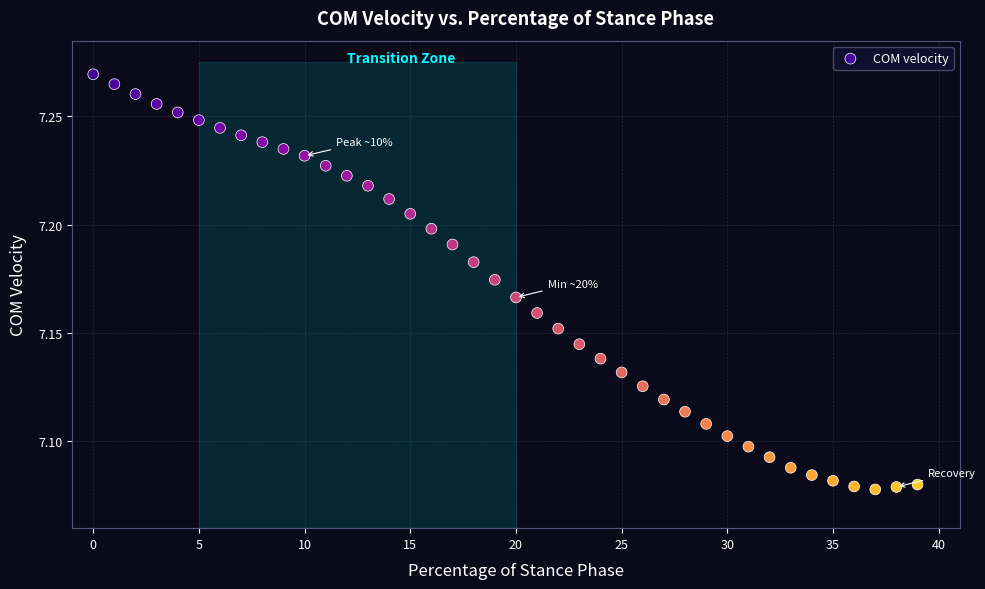

Count the number of points in this scatter plot.

40